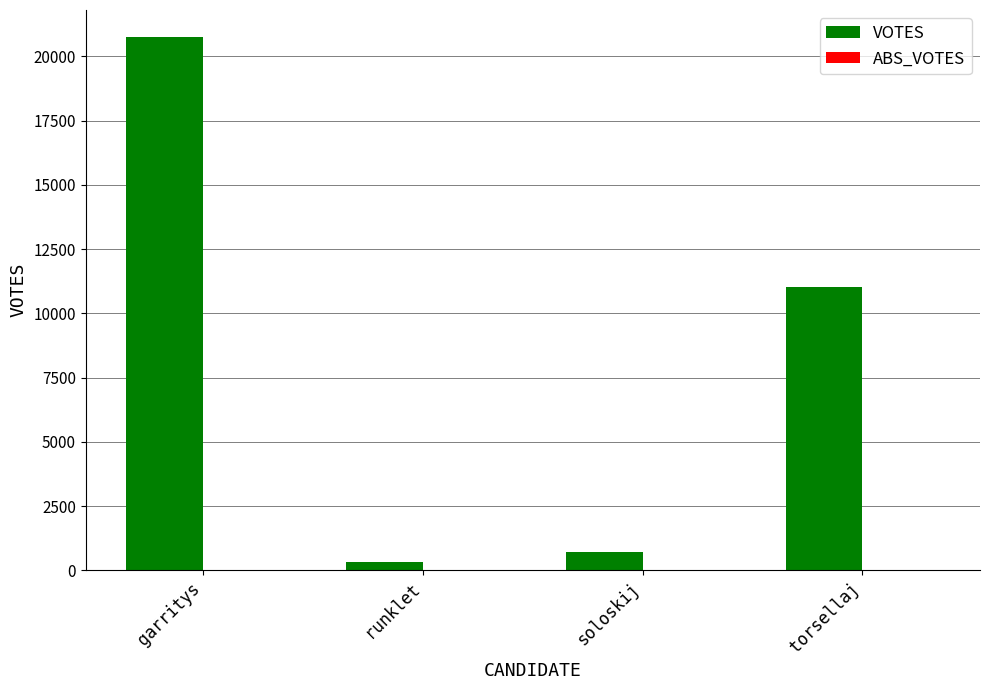

At which category does the chart reach its minimum across all series?

runklet